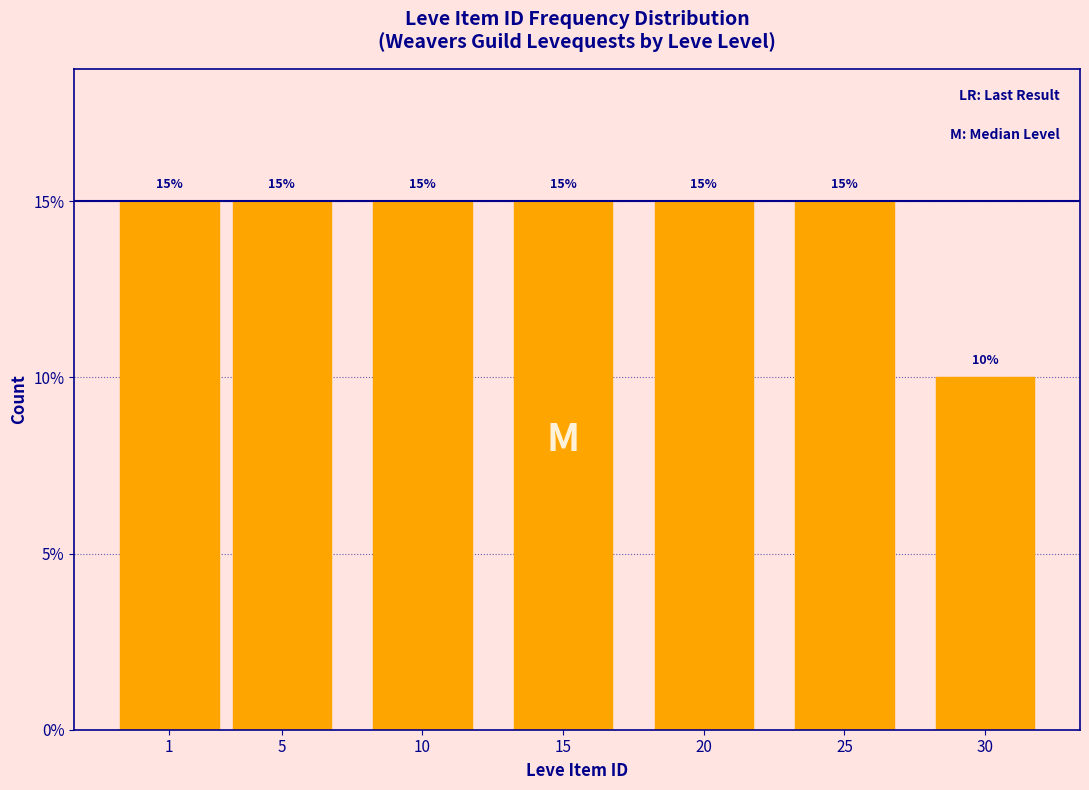

Reading left to right, list all the values displayed in this chart.

15	15	15	15	15	15	10